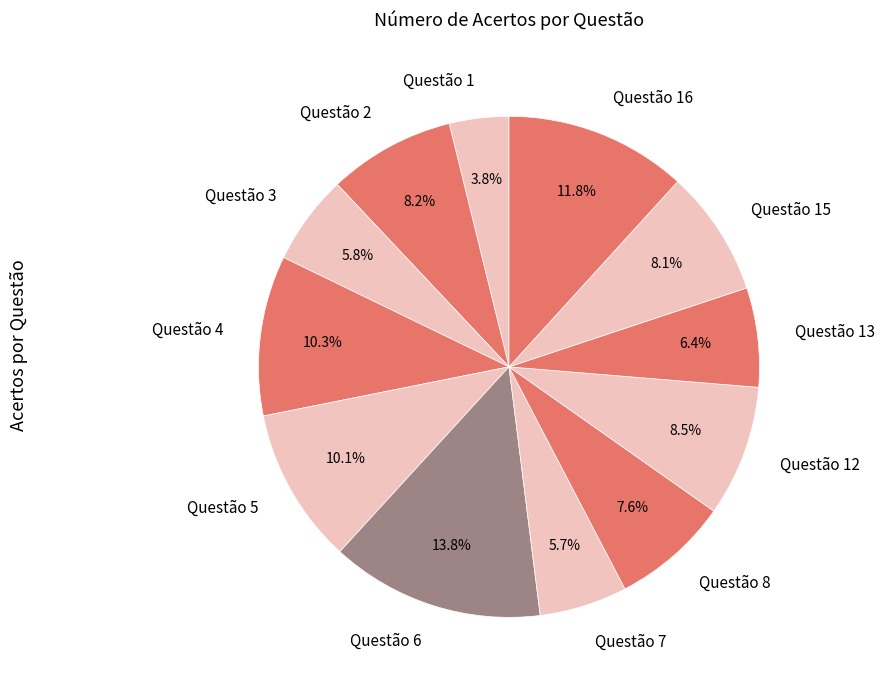

Which category has the smallest portion of the pie?

Questão 1